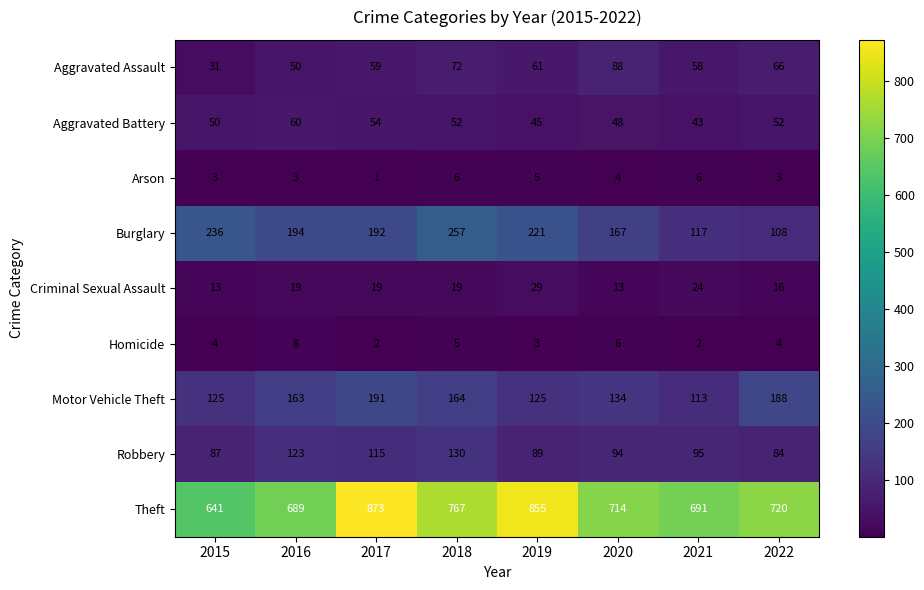

What is the difference between the second highest and minimum values in the Arson series?

5